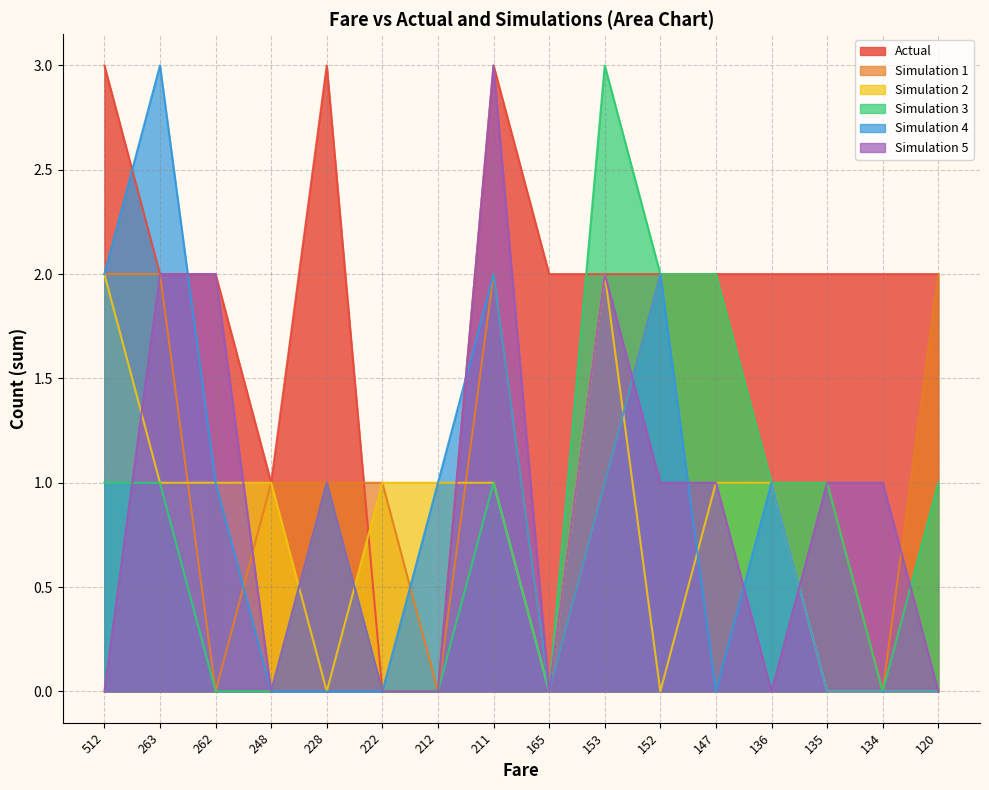

Does the chart have visible grid lines?

Yes